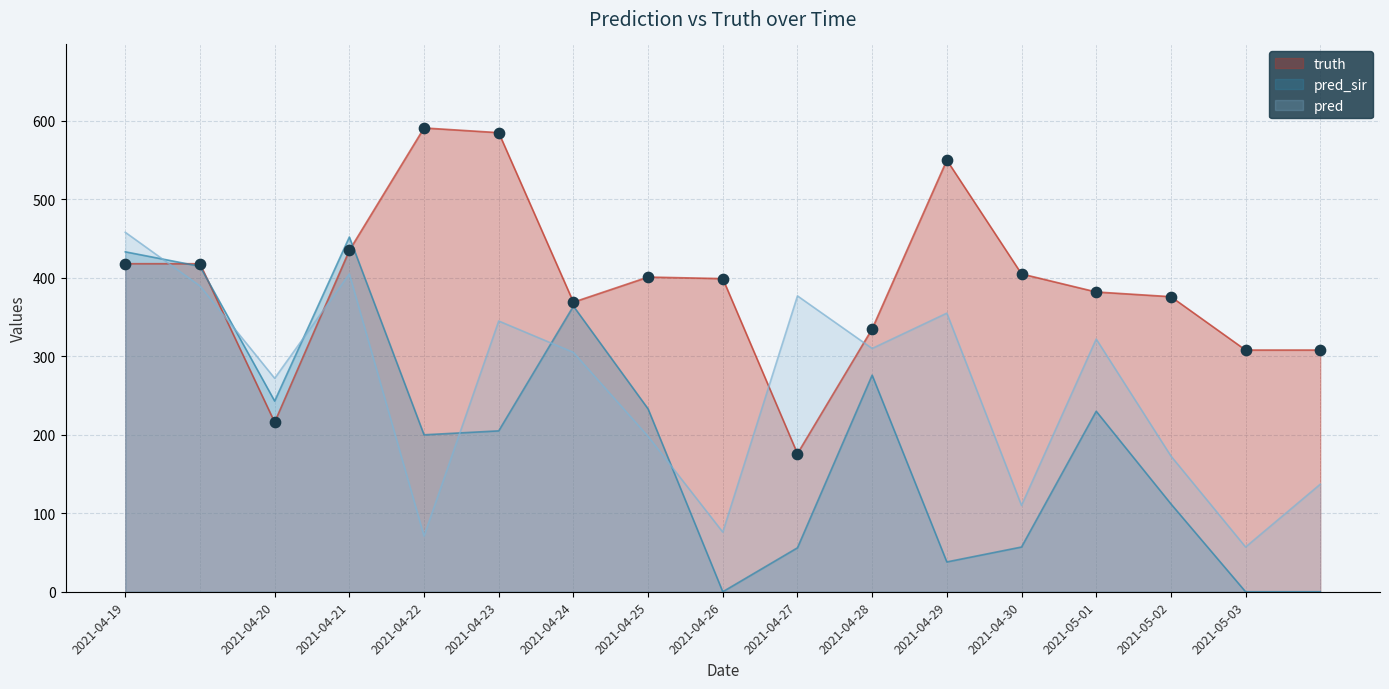

Which series has the largest total across all categories?

truth